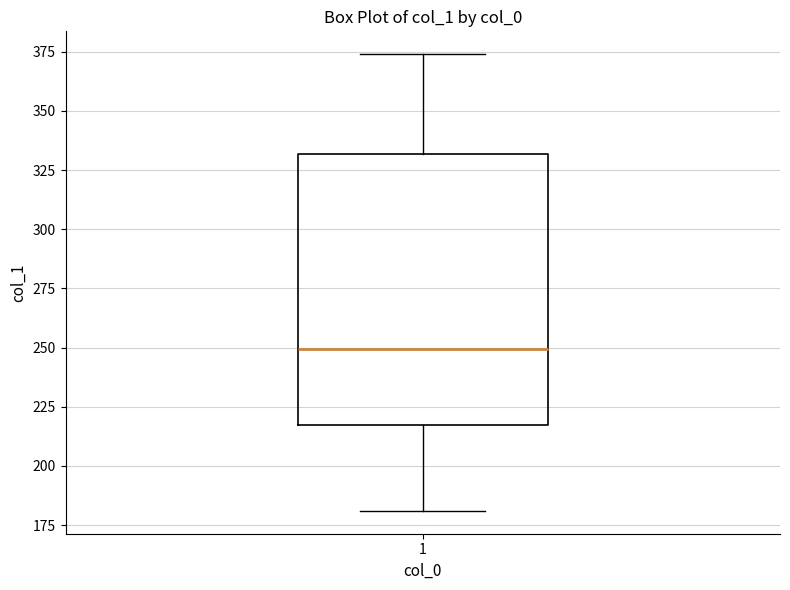

Transcribe this box plot: give where the median line is, the range the box spans, and where the two whiskers end, as read against the y-axis. The values are not printed on the chart, so give them approximately, as read against the axis.

median 250, box 215 to 330, whiskers 180 to 375